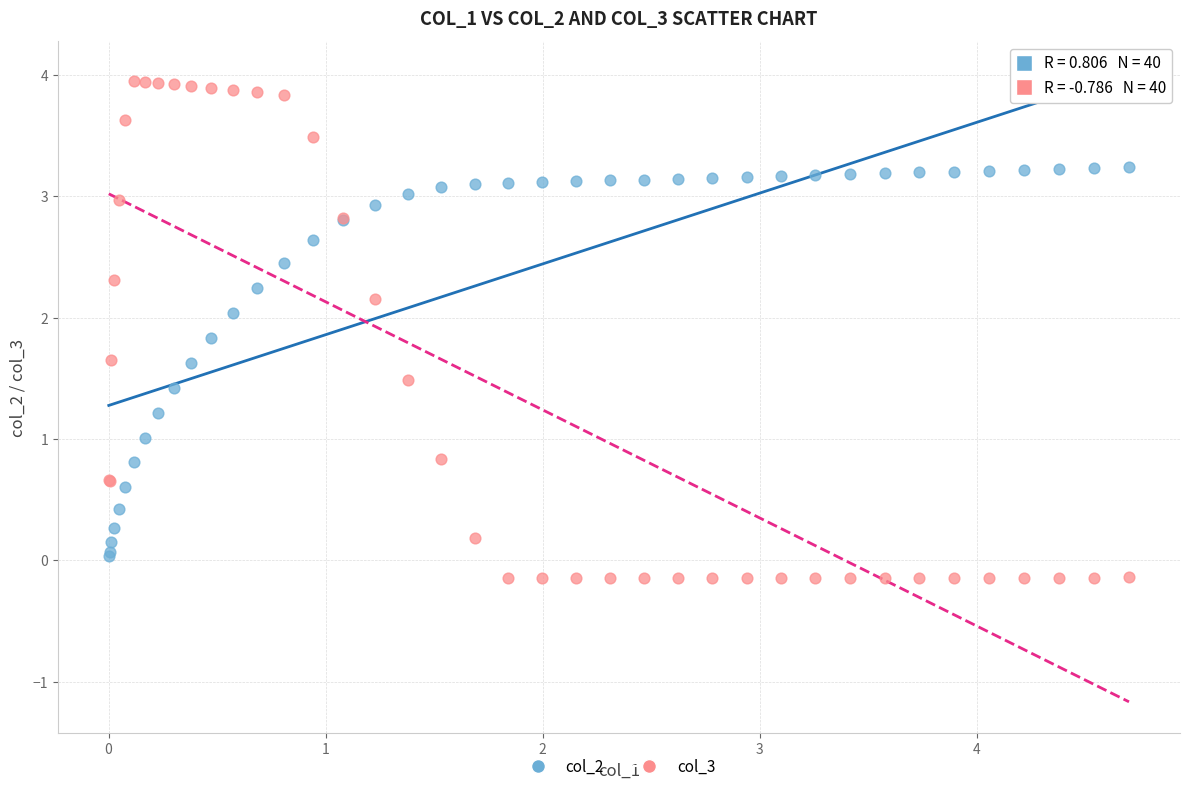

What is the X range (max minus min) for the scatter plot?

4.7